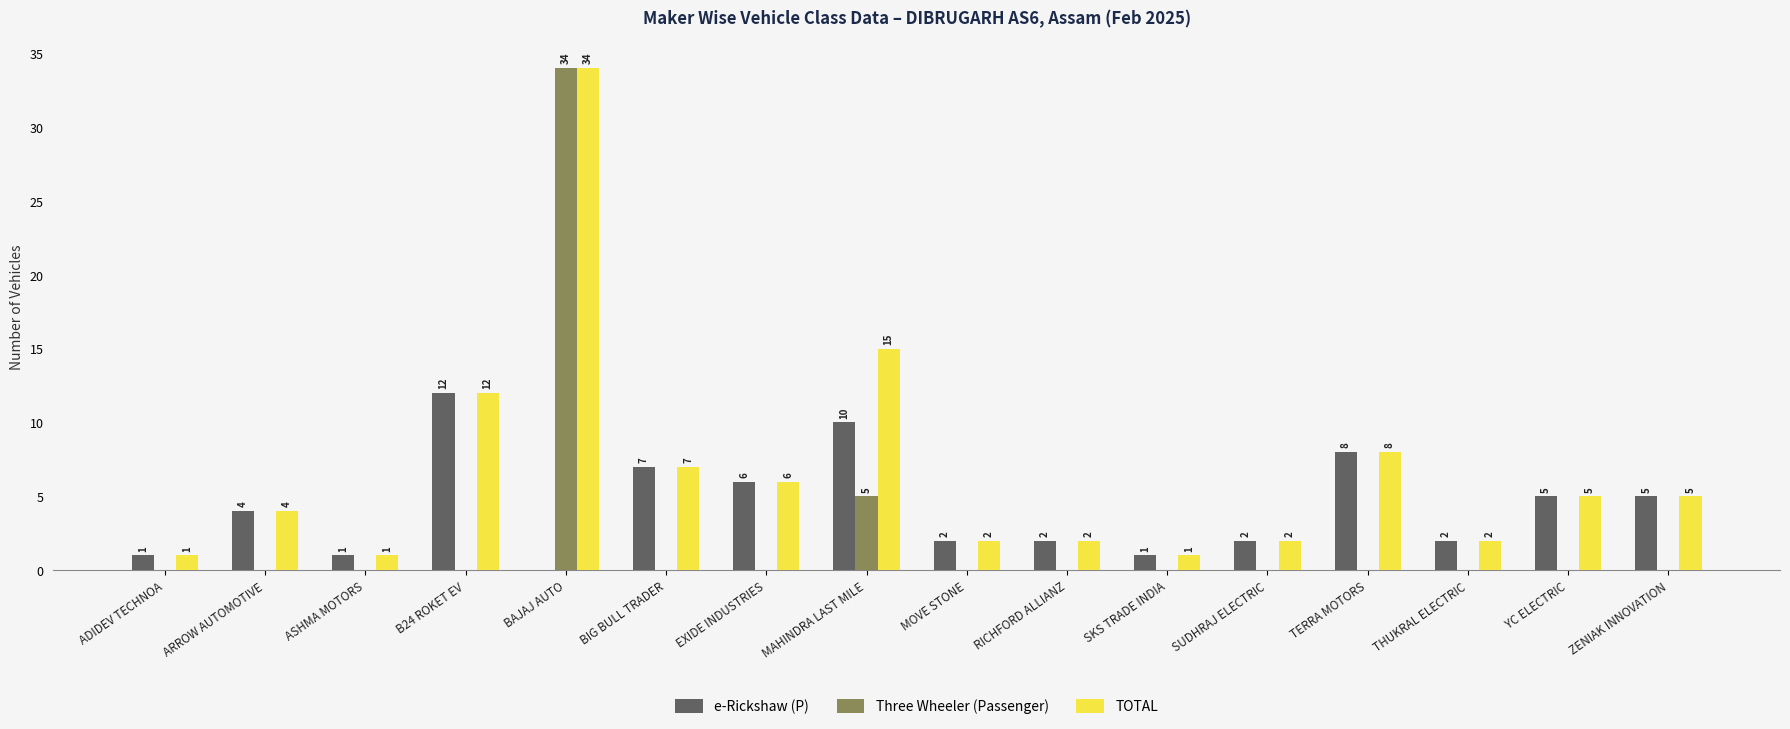

The Three Wheeler (Passenger) series shows 0 at ADIDEV TECHNOA. True or false?

True